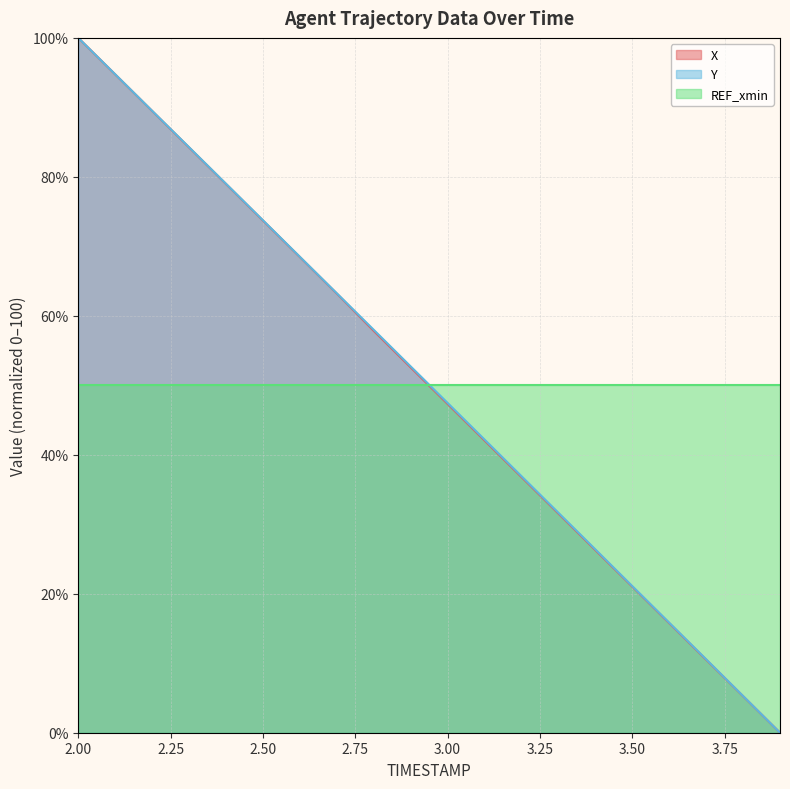

What is the spread (max minus min) of values at 2.00?

50.0